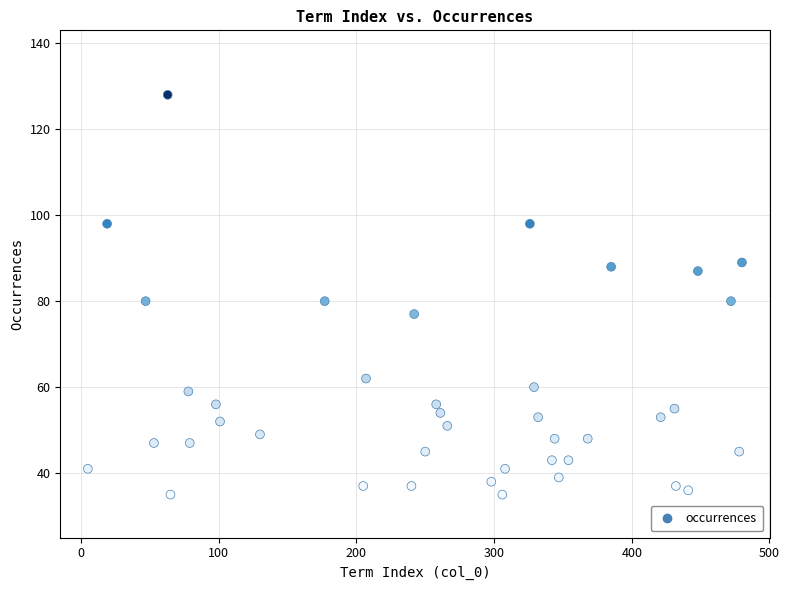

What is the range of X values (max minus min)?

475